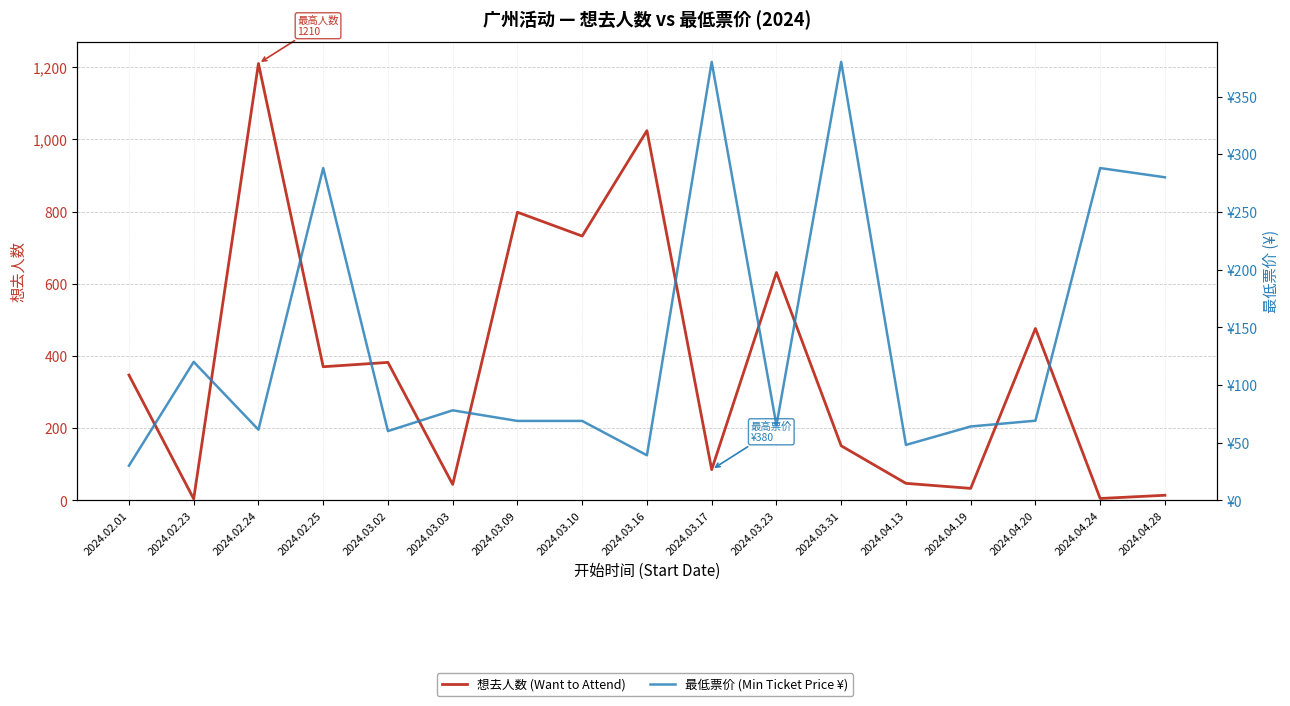

Rank the series at 2024.04.13 from lowest to highest value.

想去人数 (Want to Attend), 最低票价 (Min Ticket Price ¥)